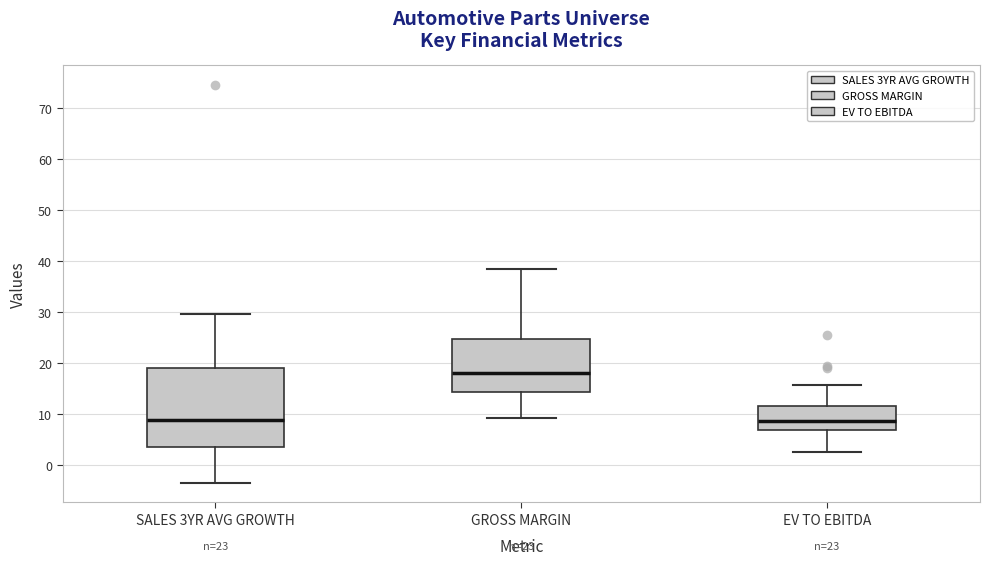

Which box is the tallest, from its lower edge to its upper edge?

SALES 3YR AVG GROWTH